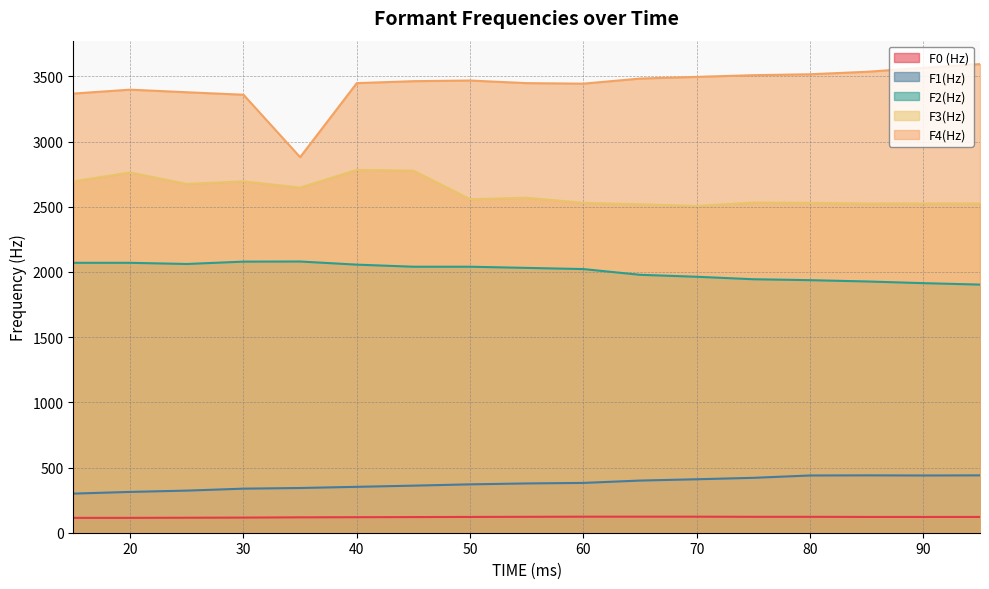

Does the chart have visible grid lines?

Yes